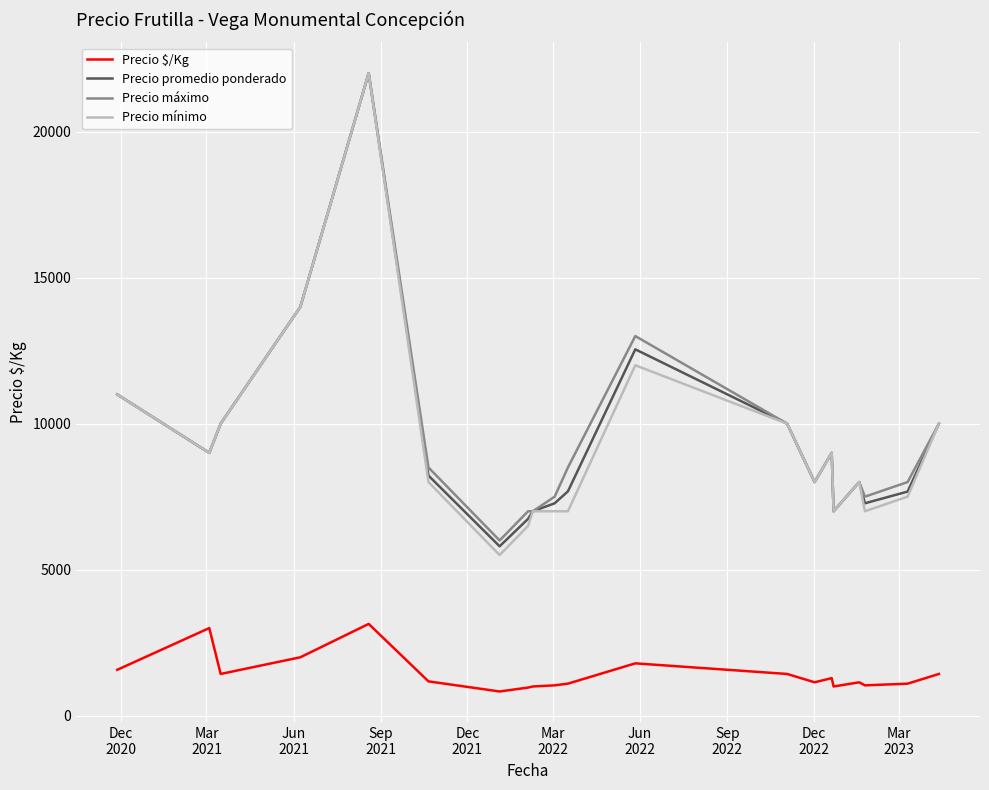

True or false: Precio máximo and Precio $/Kg intersect in this chart.

False